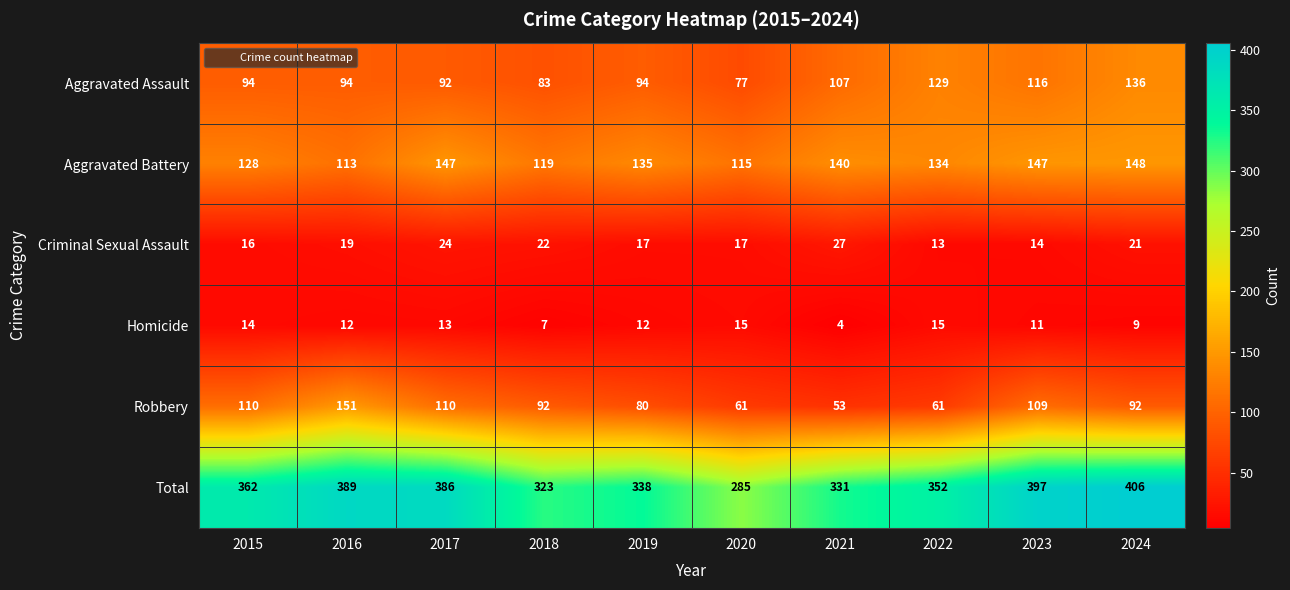

Read the Criminal Sexual Assault value at 2022, to the nearest 10.

10